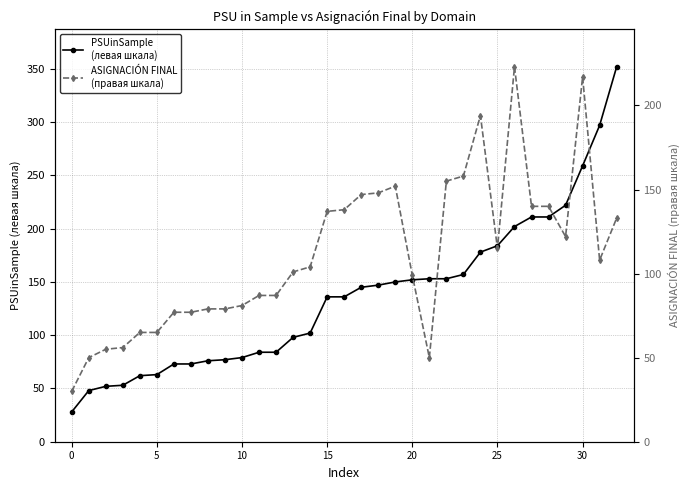

The value of ASIGNACIÓN FINAL
(правая шкала) at 19 is 212. True or false?

False